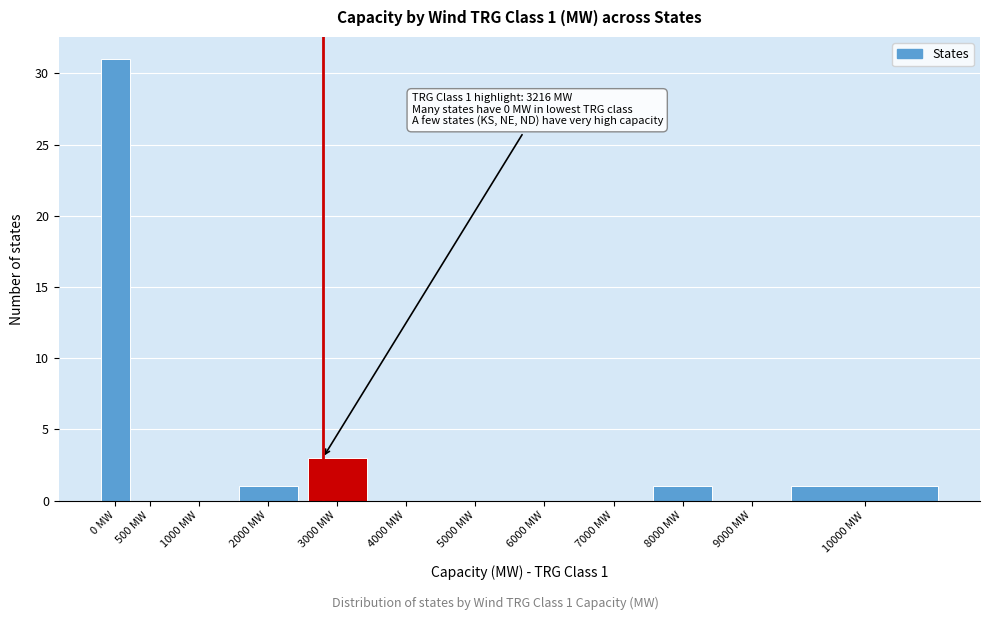

Reading left to right, what are all the values shown in this chart?

0 MW=31	500 MW=0	1000 MW=0	2000 MW=1	3000 MW=3	4000 MW=0	5000 MW=0	6000 MW=0	7000 MW=0	8000 MW=1	9000 MW=0	10000 MW=1